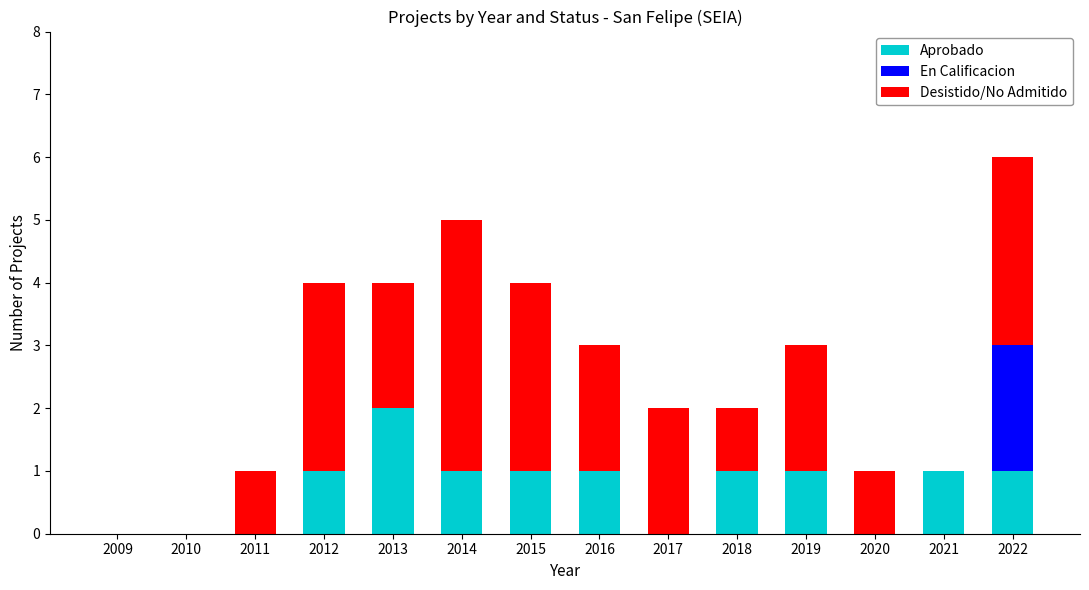

At which category is the sum across all series the highest?

2022